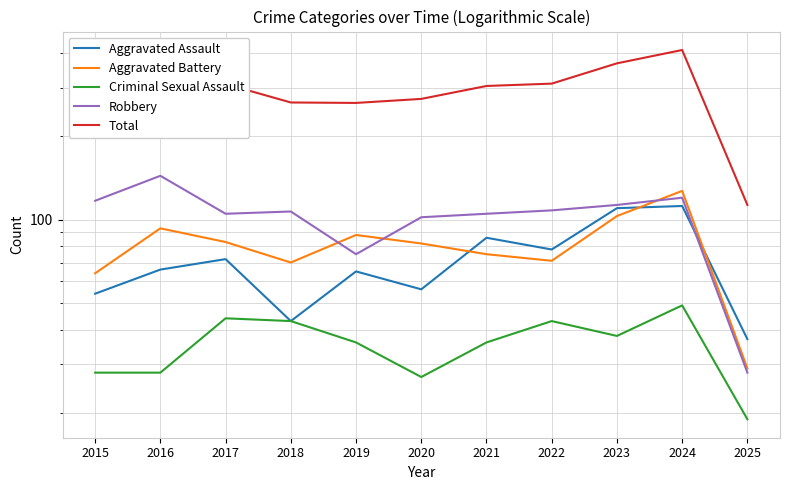

At how many categories does at least one series exceed 285?

6